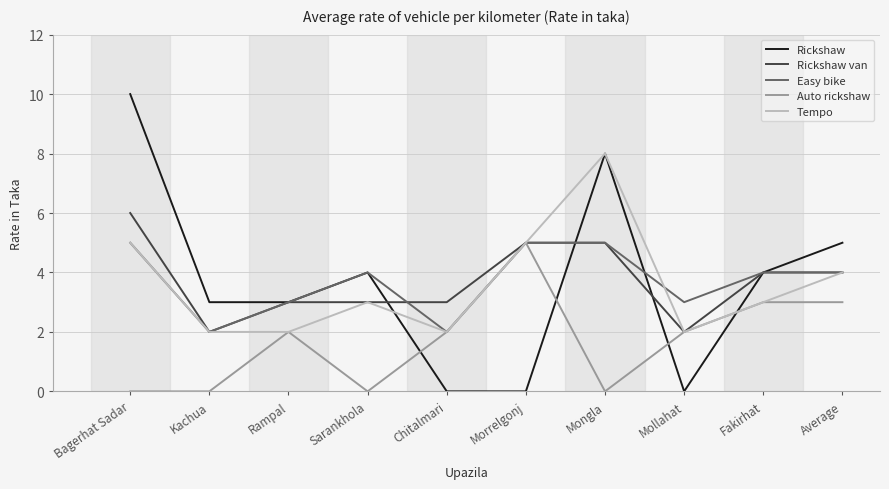

What is the spread (max minus min) of values at Mongla?

8